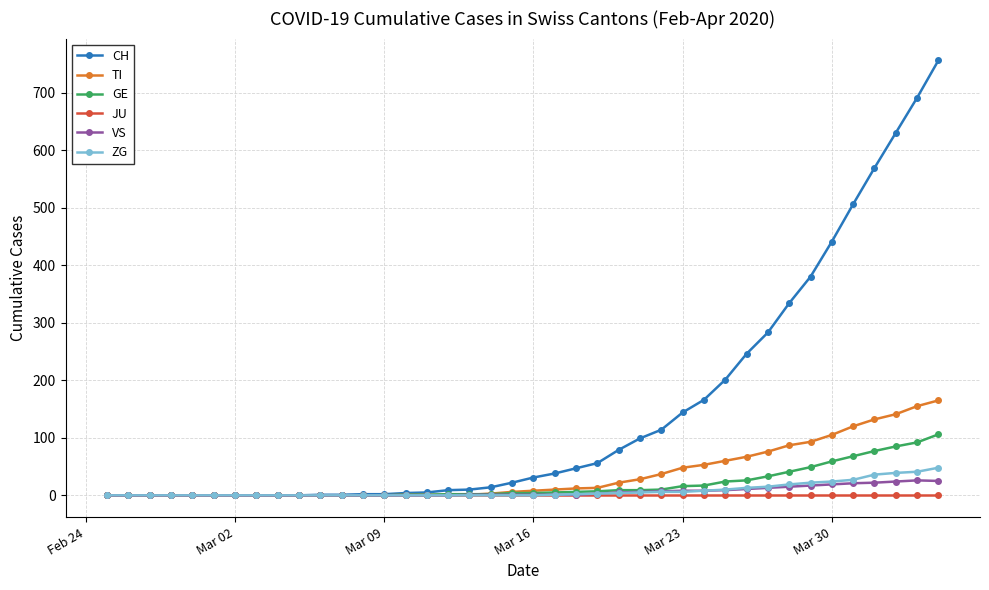

Which series has the largest range (max minus min)?

CH